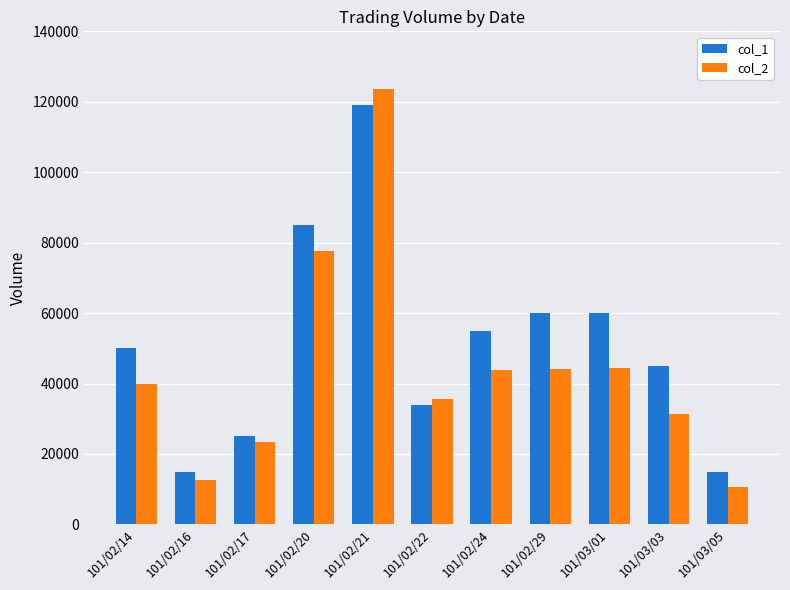

At how many categories does at least one series exceed 53063?

5